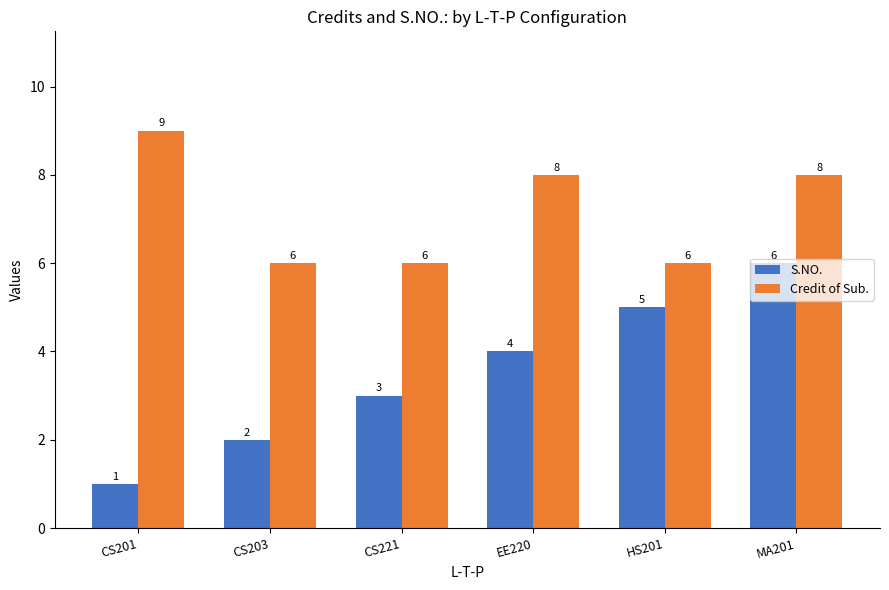

Reading left to right, extract all data points from this chart.

S.NO.: CS201=1	CS203=2	CS221=3	EE220=4	HS201=5	MA201=6
Credit of Sub.: CS201=9	CS203=6	CS221=6	EE220=8	HS201=6	MA201=8